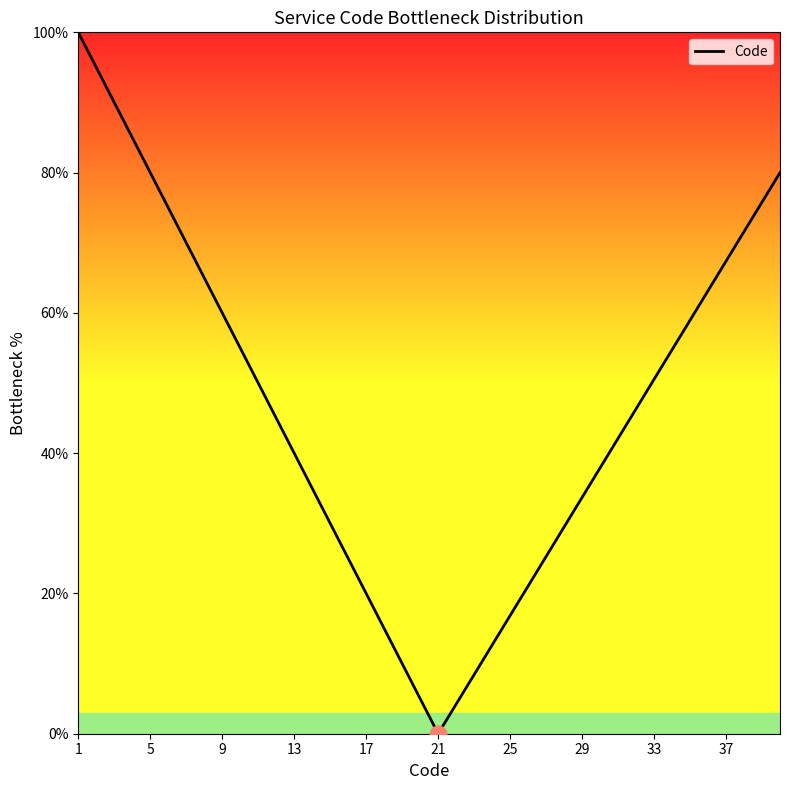

What is the greatest value displayed?

100.0